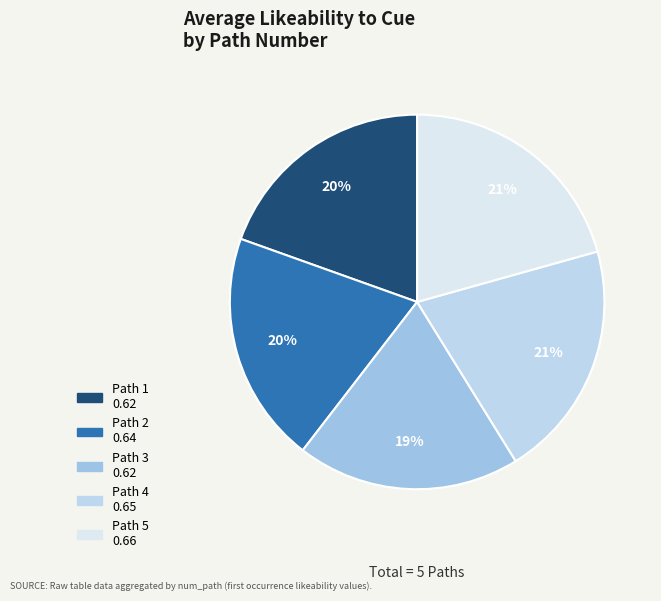

Count the number of slices in the pie.

5